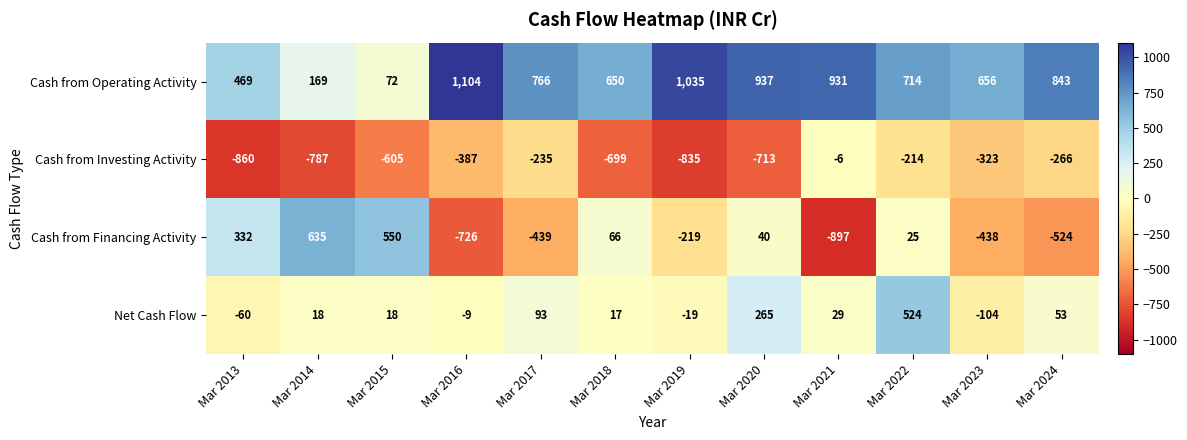

Which series changed the most between Mar 2015 and Mar 2023?

Cash from Financing Activity